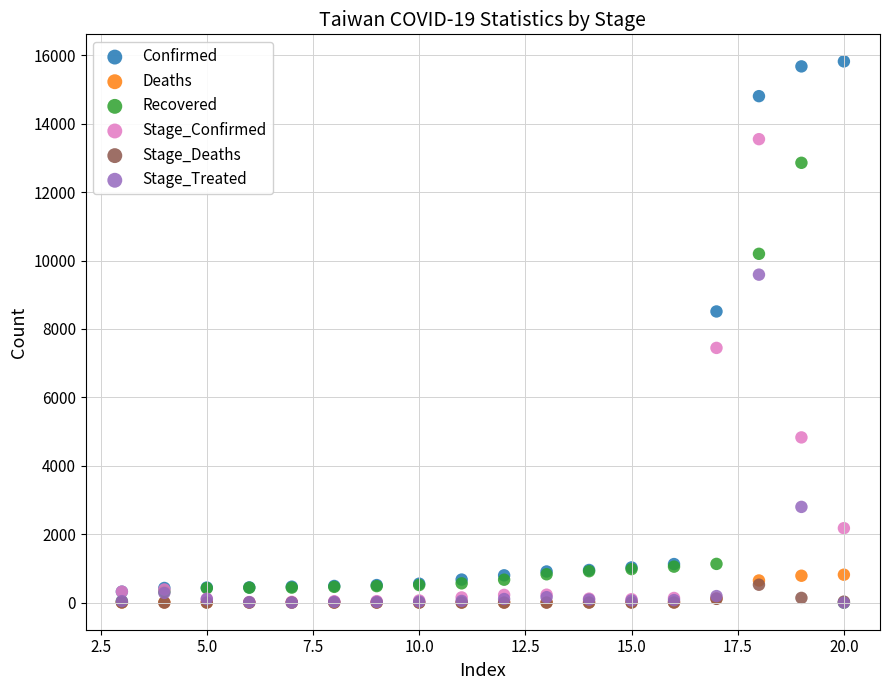

In the Confirmed series, what Y value is closest to 8071?

8511